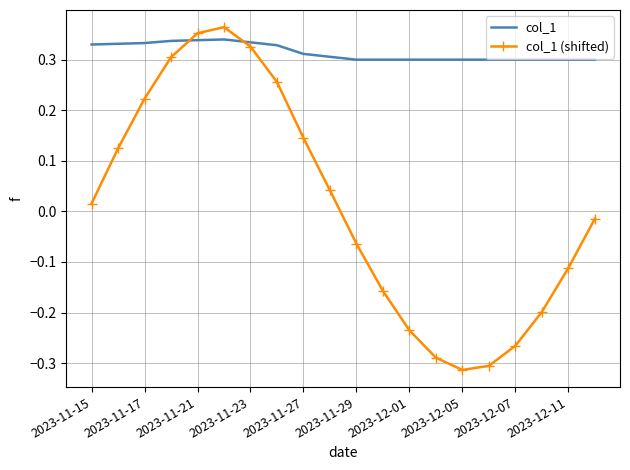

What is the difference between the maximum and minimum values in the col_1 (shifted) series?

0.7